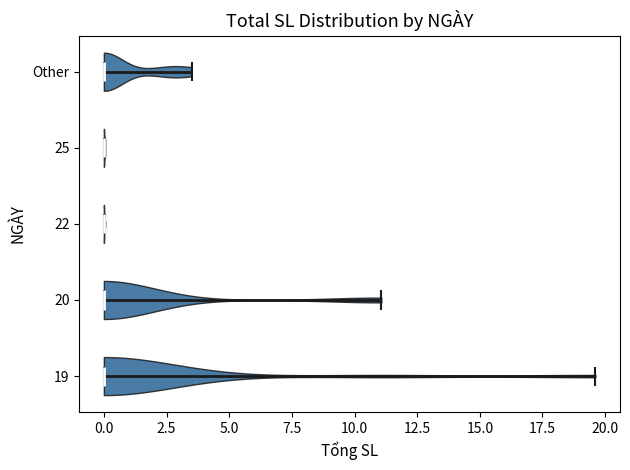

Reading bottom to top, read every violin against the x-axis: where its median line is, and the lowest and highest points it reaches. The values are not printed on the chart, so give them approximately, as read against the axis.

19: median line 0.0, lowest point 0.0, highest point 19.5
20: median line 0.0, lowest point 0.0, highest point 11.0
22: median line 0.0, lowest point 0.0, highest point 0.0
25: median line 0.0, lowest point 0.0, highest point 0.0
Other: median line 0.0, lowest point 0.0, highest point 3.5